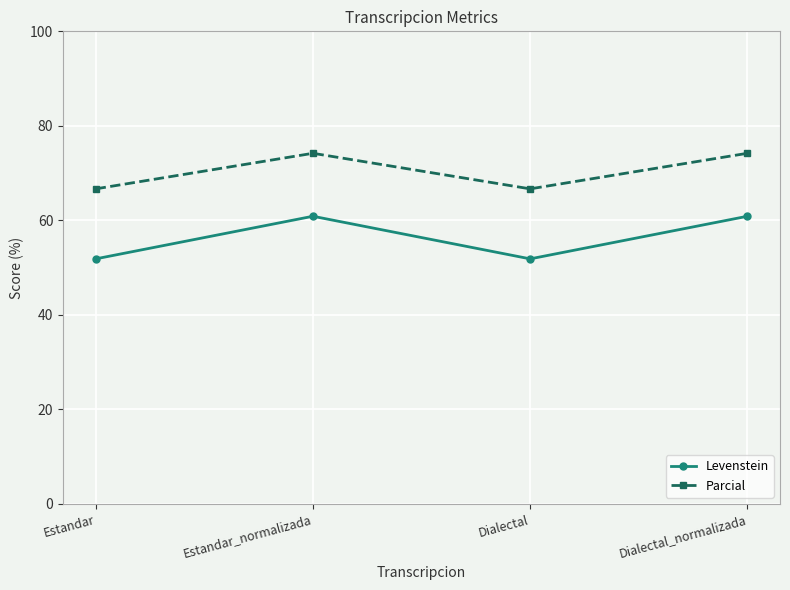

What is the total value across all series at Estandar?

118.5